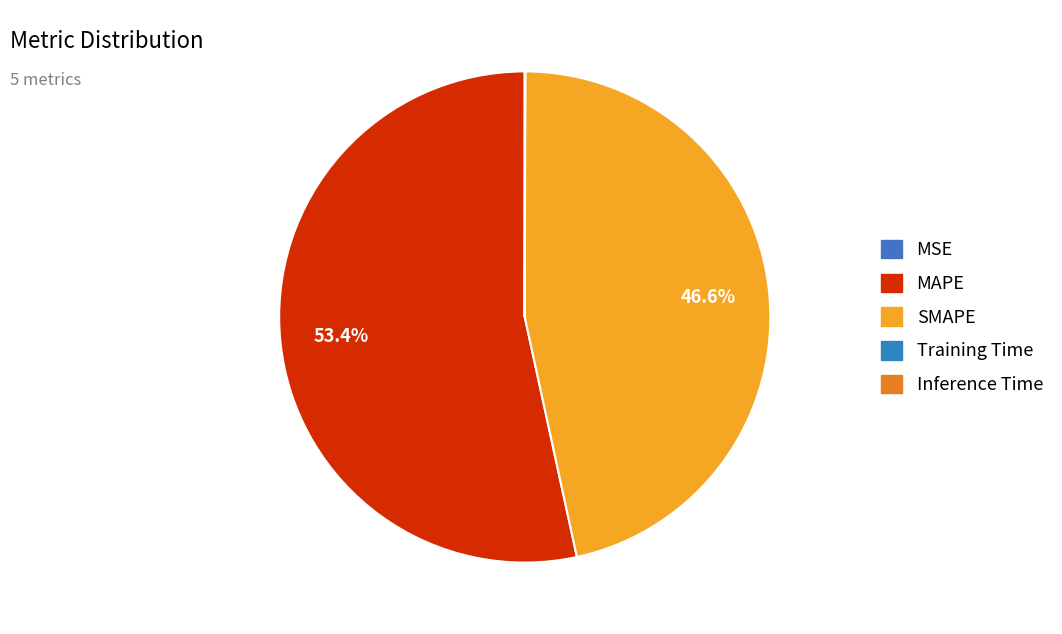

Which category accounts for the majority?

MAPE